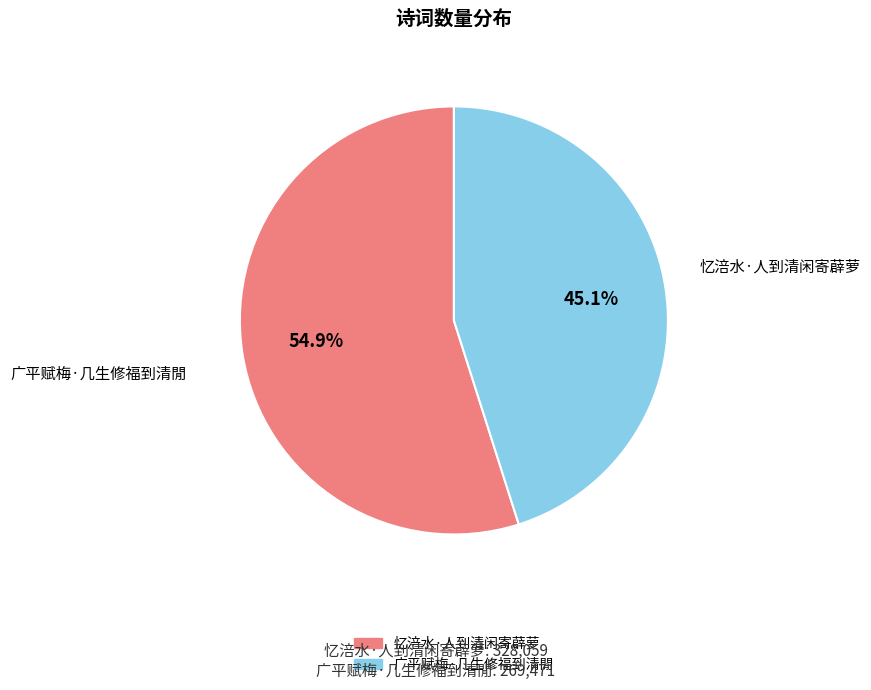

Rank the categories by value from highest to lowest.

忆涪水·人到清闲寄薜萝, 广平赋梅·几生修福到清閒